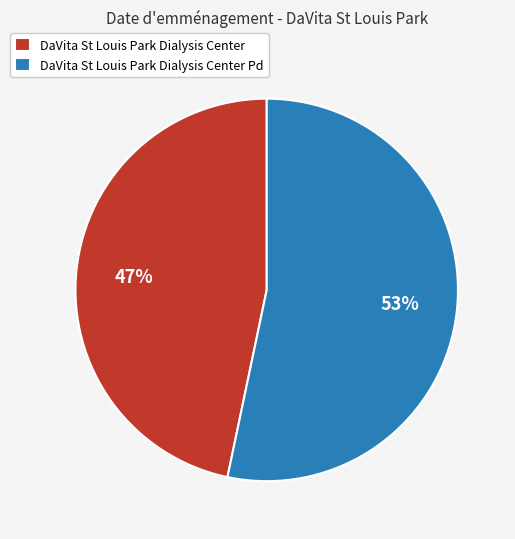

Is DaVita St Louis Park Dialysis Center the majority of the pie?

No